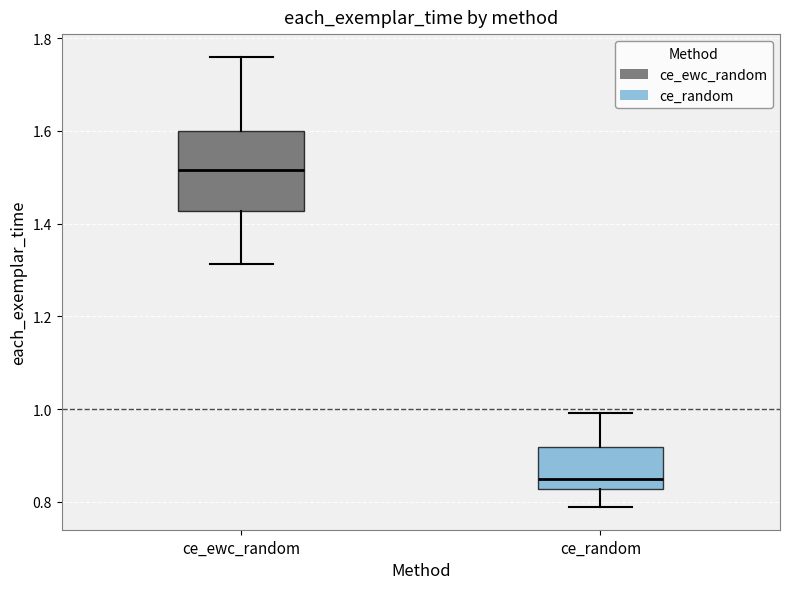

Reading left to right, transcribe this box plot: for each box, give where its median line is, the range the box spans, and where its two whiskers end, as read against the y-axis. The values are not printed on the chart, so give them approximately, as read against the axis.

ce_ewc_random: median 1.52, box 1.42 to 1.60, whiskers 1.32 to 1.76
ce_random: median 0.86, box 0.82 to 0.92, whiskers 0.78 to 1.00